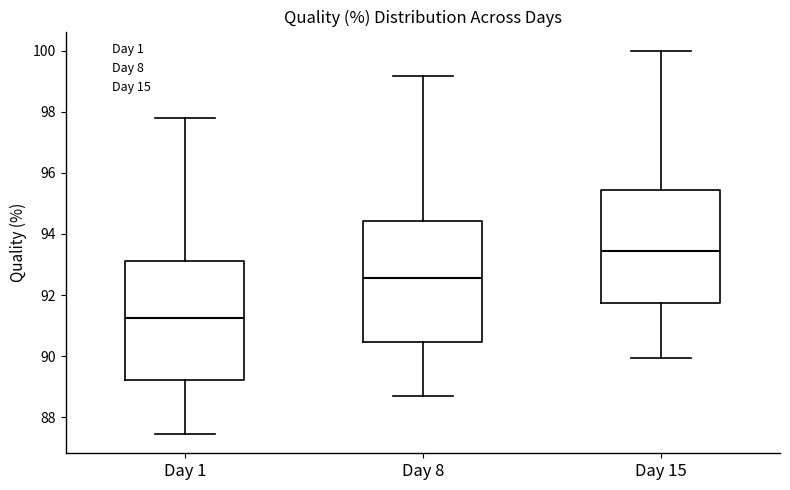

Reading left to right, transcribe this box plot: for each box, give where its median line is, the range the box spans, and where its two whiskers end, as read against the y-axis. The values are not printed on the chart, so give them approximately, as read against the axis.

Day 1: median 91.2, box 89.2 to 93.2, whiskers 87.4 to 97.8
Day 8: median 92.6, box 90.4 to 94.4, whiskers 88.6 to 99.2
Day 15: median 93.4, box 91.8 to 95.4, whiskers 90.0 to 100.0